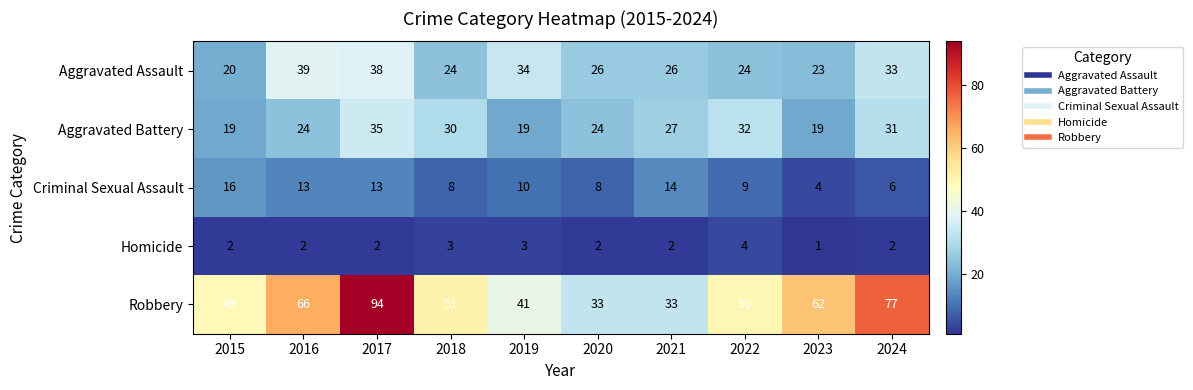

What is the average value of the Aggravated Battery series?

26